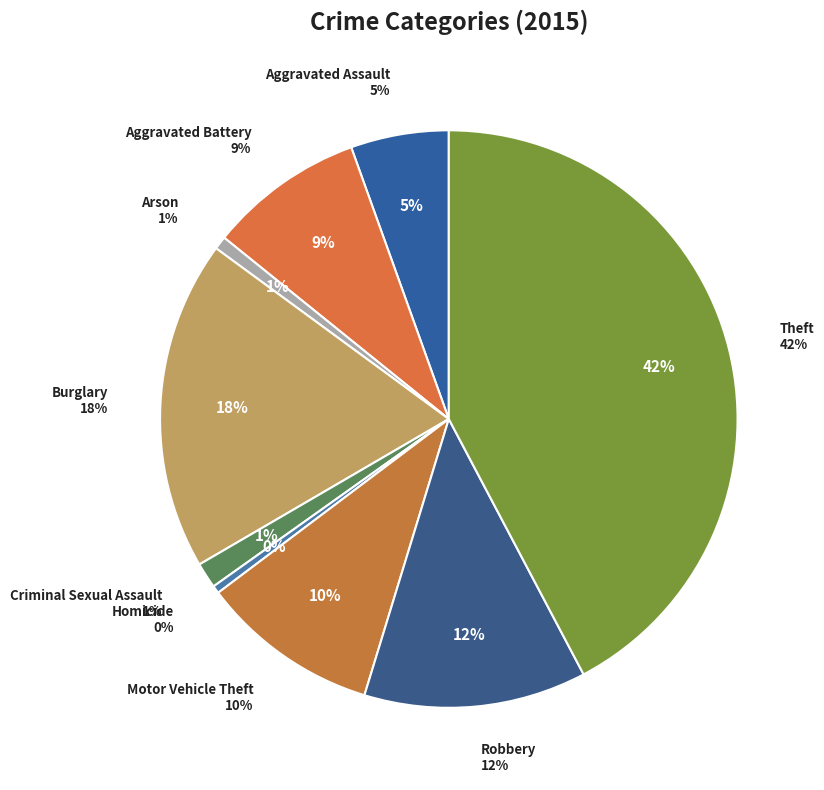

Which slice is the largest?

Theft